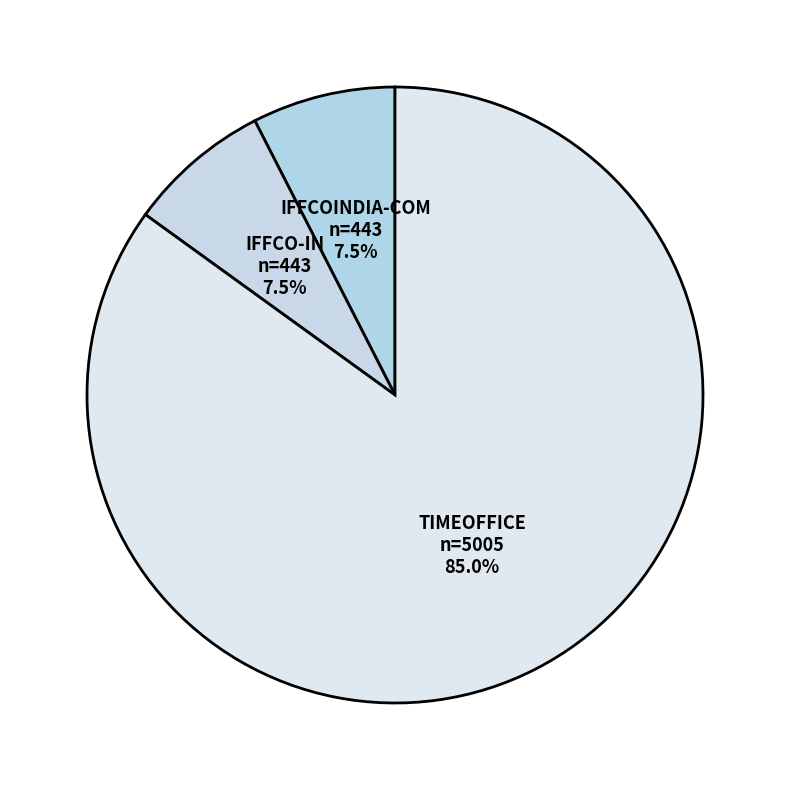

What is the ratio of the value at IFFCO-IN to the value at IFFCOINDIA-COM?

1.0